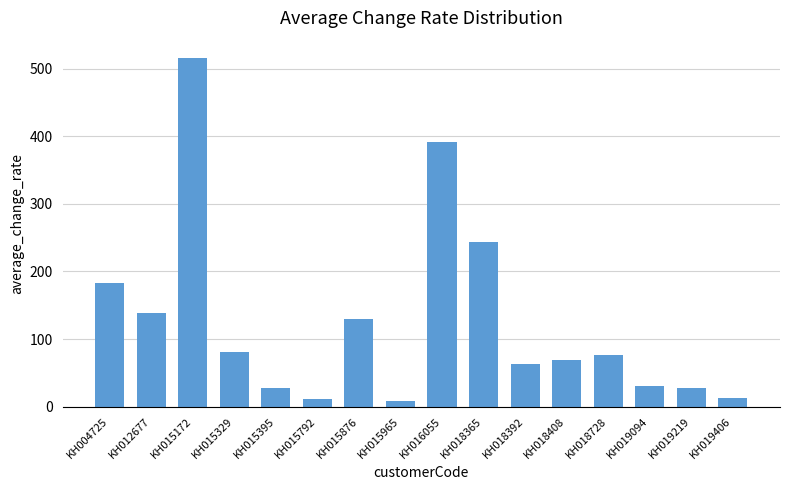

Is it true that the value at KH019219 is 28?

True